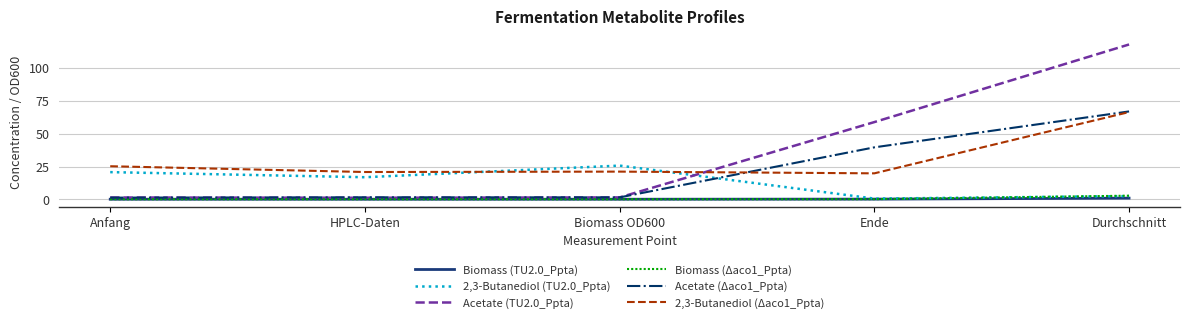

What is the total value across all series at Durchschnitt?

258.2